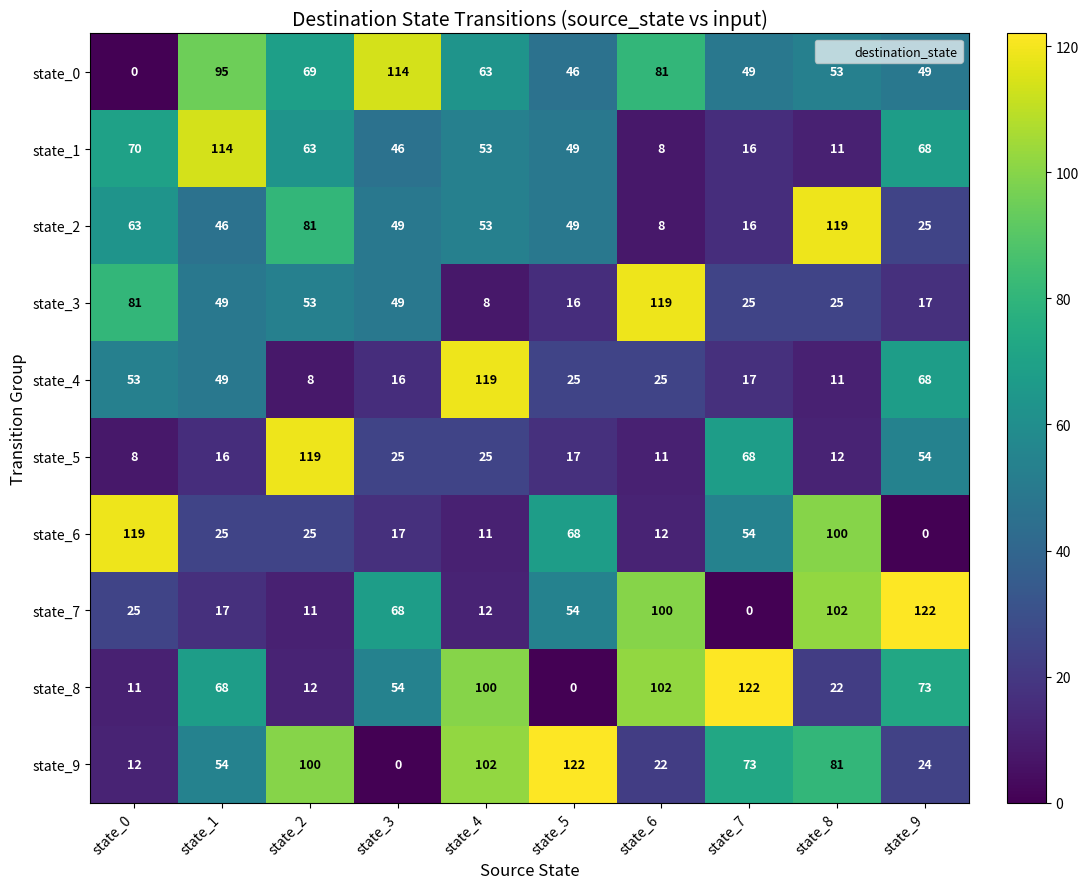

What is the sum of the state_1 values at state_8 and state_2?

74